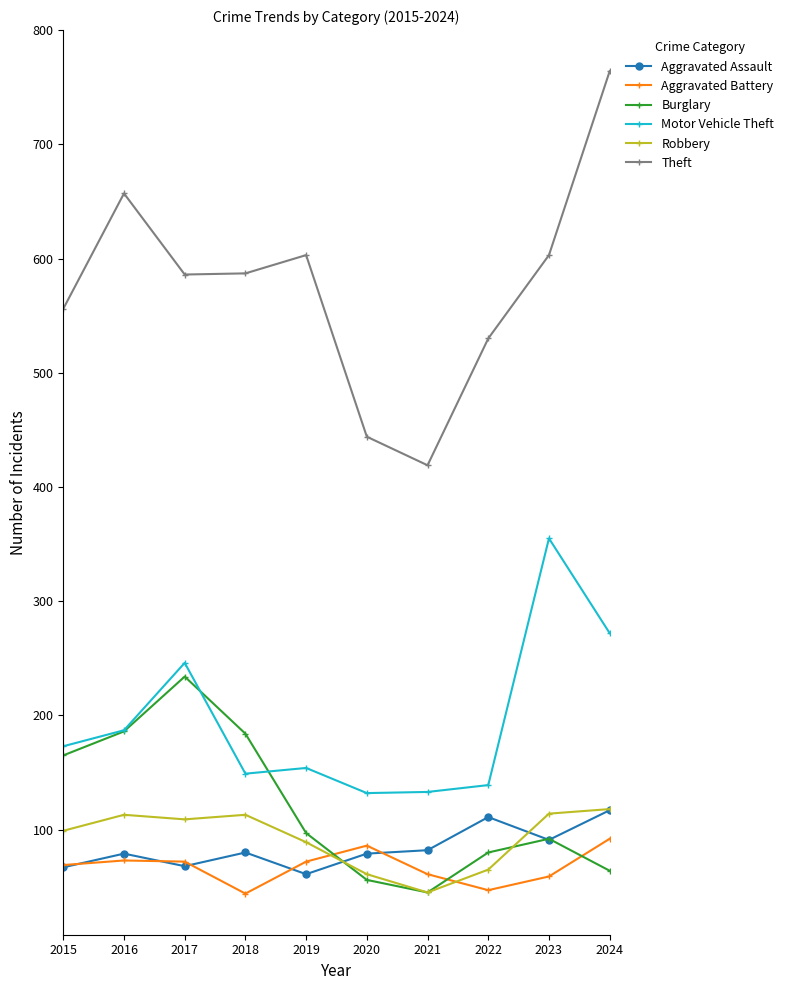

At which label does Motor Vehicle Theft reach its peak?

2023